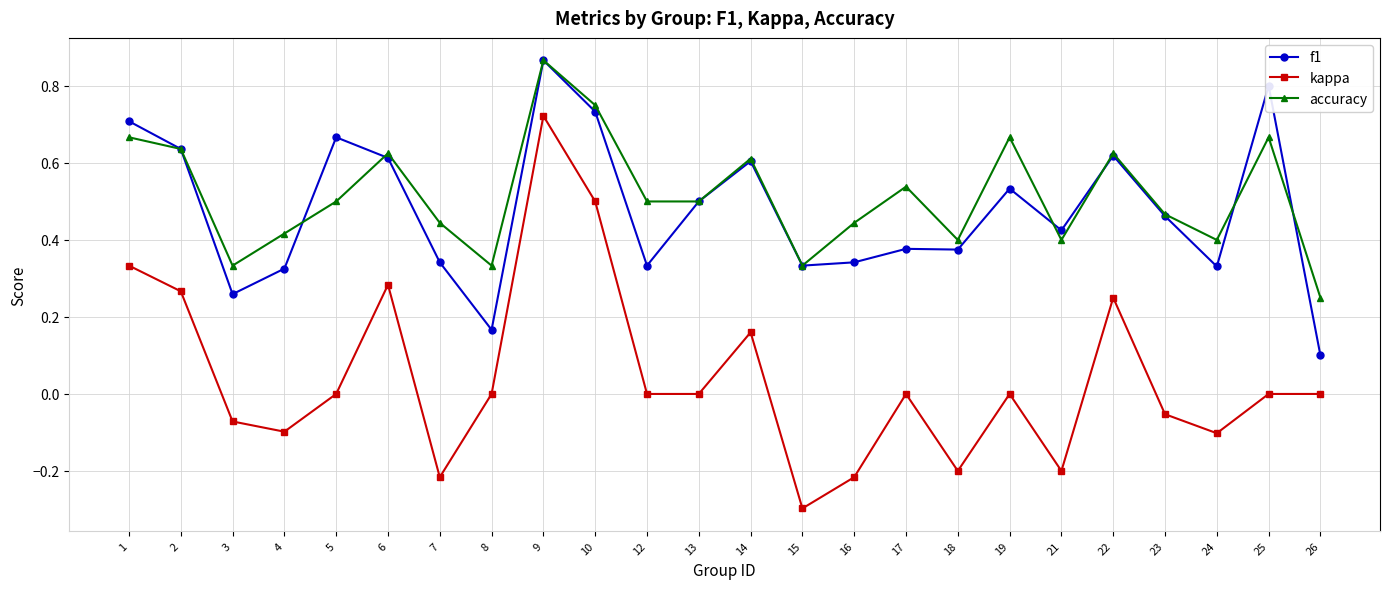

Which series has the largest total across all categories?

accuracy